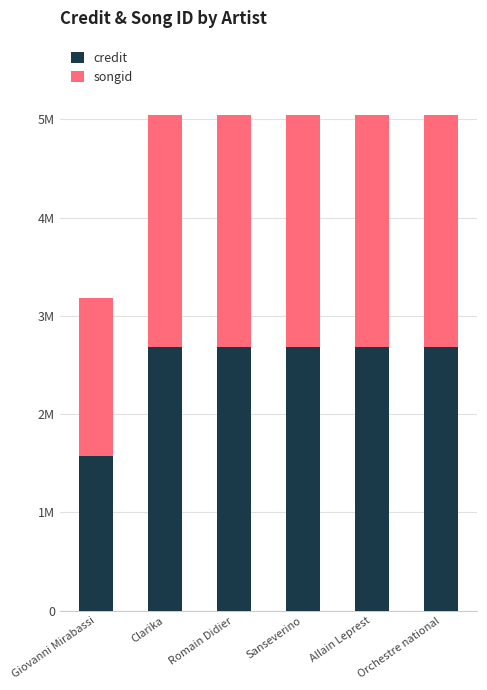

What are all the series names shown in the legend?

credit, songid